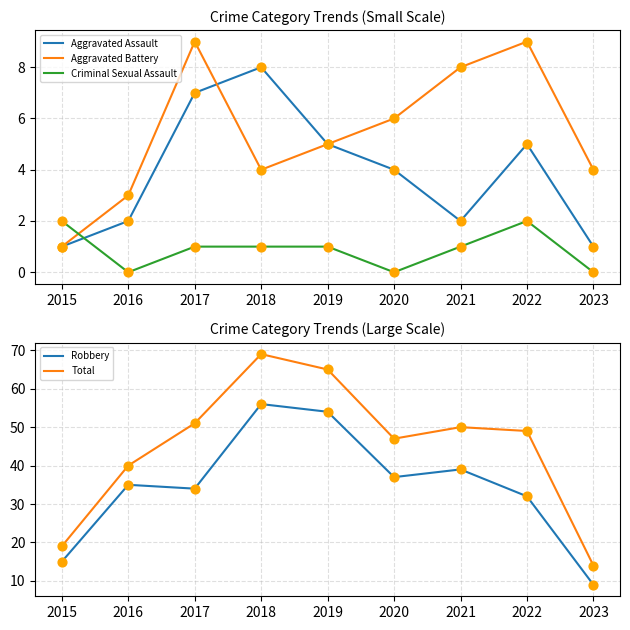

Which series has the largest total across all categories?

Total